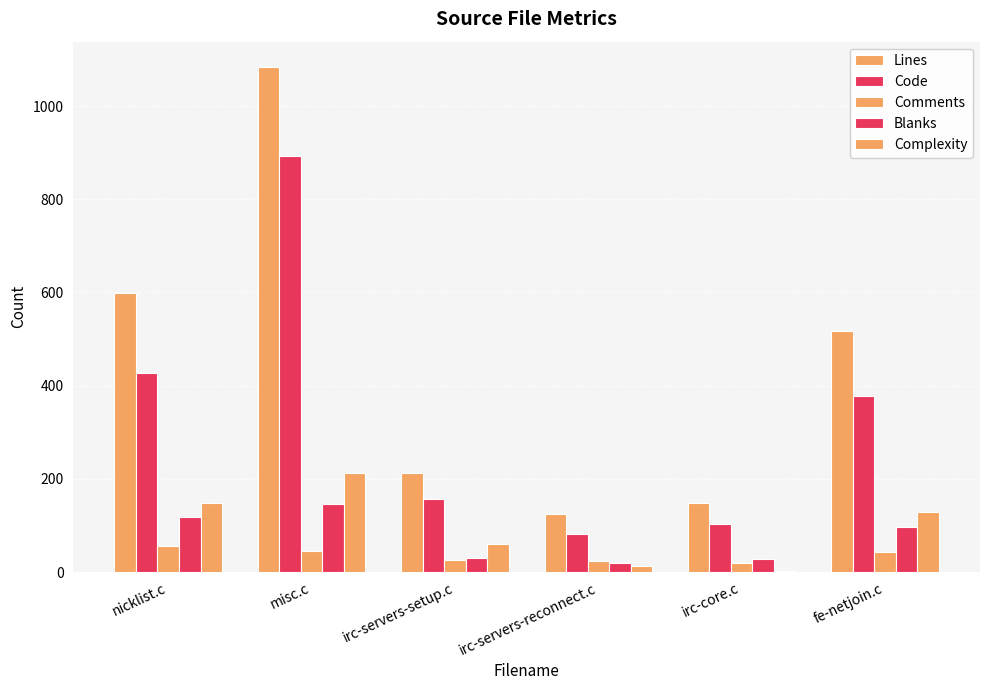

How many groups of bars are there?

6